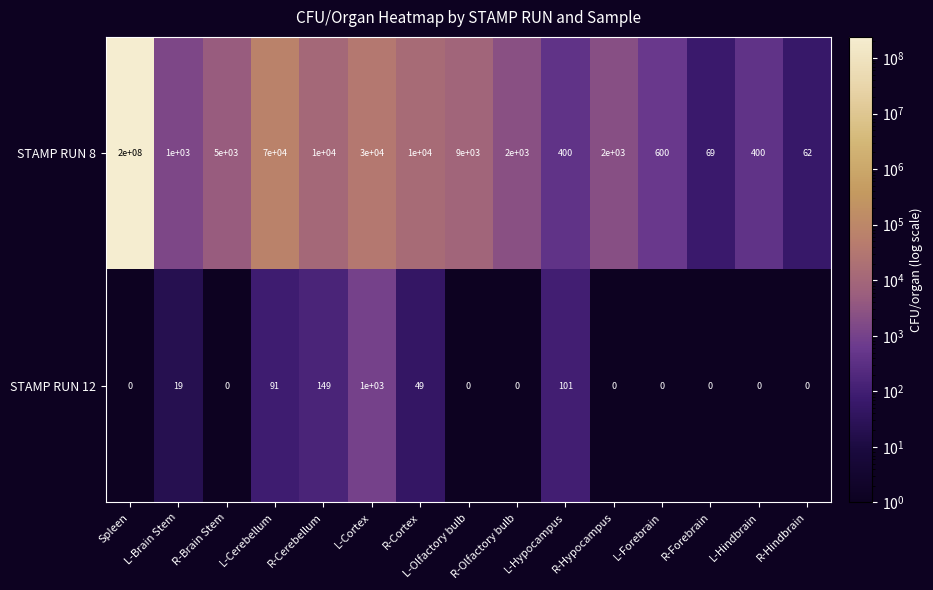

At R-Olfactory bulb, list the series in order from largest to smallest.

STAMP RUN 8, STAMP RUN 12